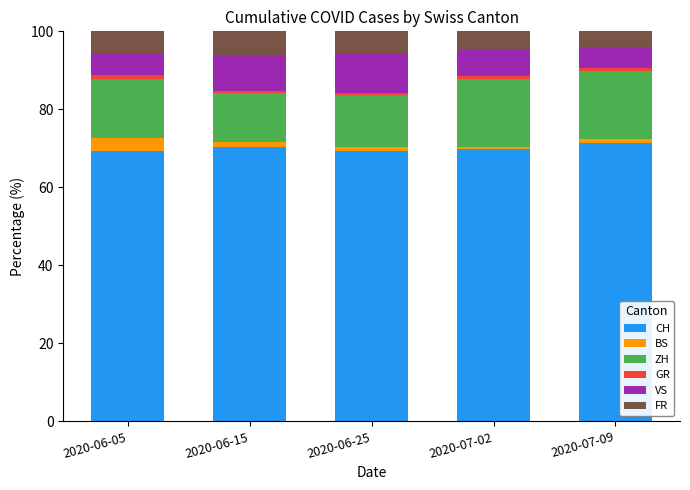

True or false: CH has a value of 39.3 at 2020-07-02.

False